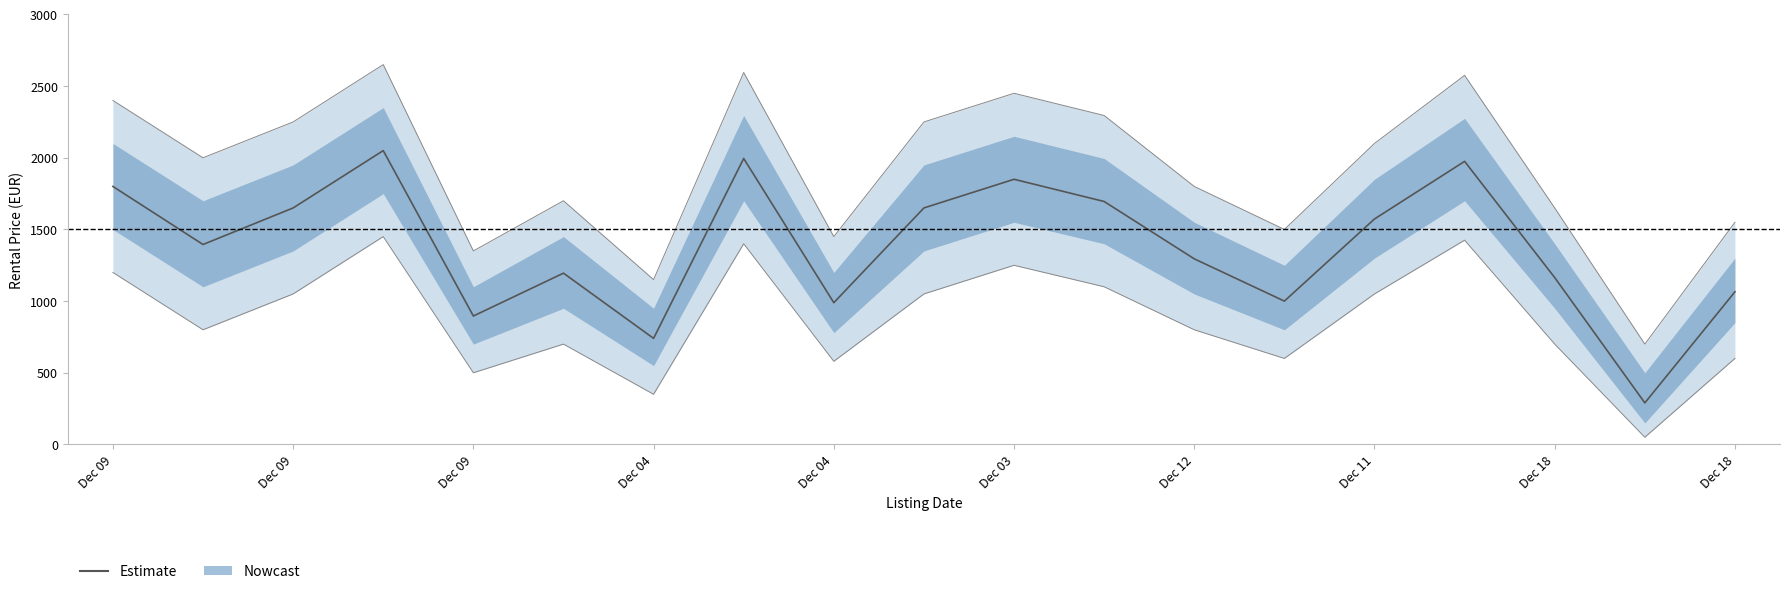

What is the difference between the maximum and minimum values?

1760